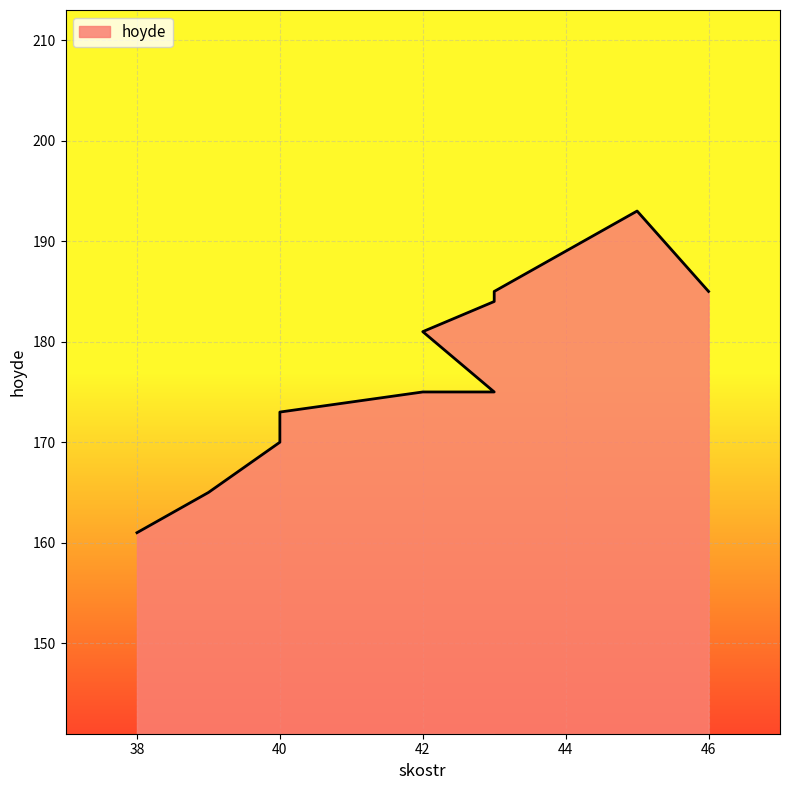

What is the change in value from 38 to 40?

+12